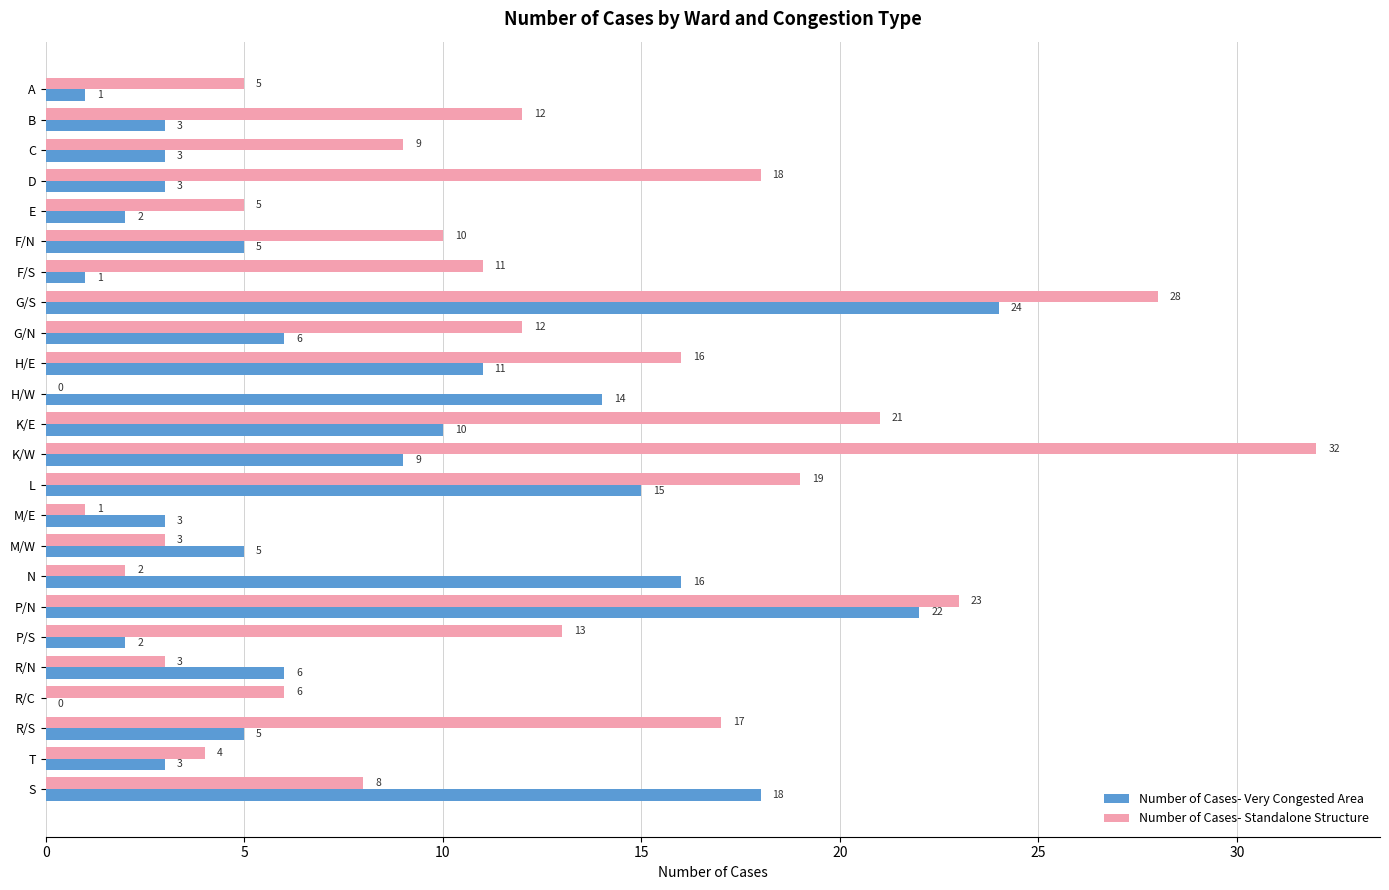

Where is Number of Cases- Standalone Structure nearest to the value 16?

H/E